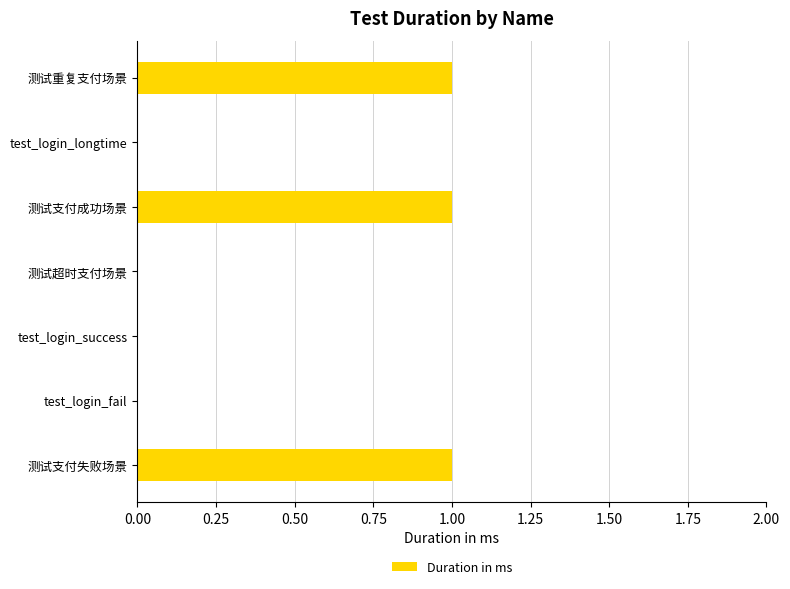

How many data points does each series have?

7